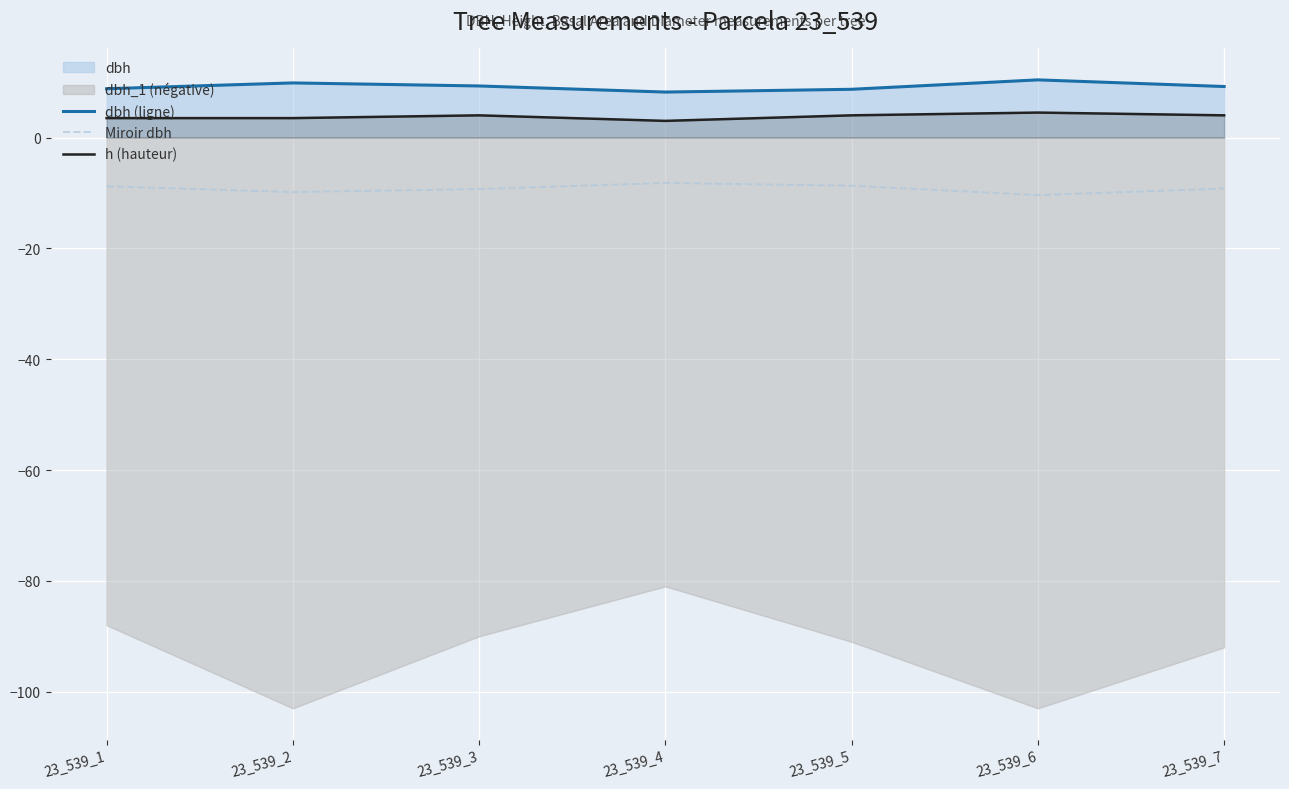

The value of dbh (ligne) at 23_539_3 is 9.3. True or false?

True